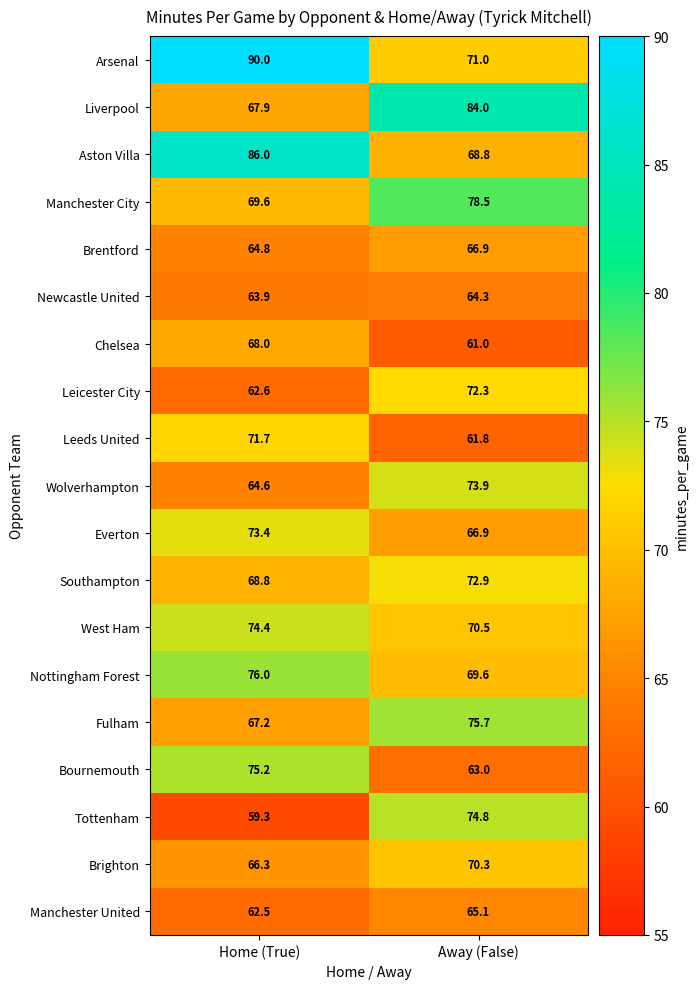

What is the difference between the highest and lowest values at Home (True)?

30.7